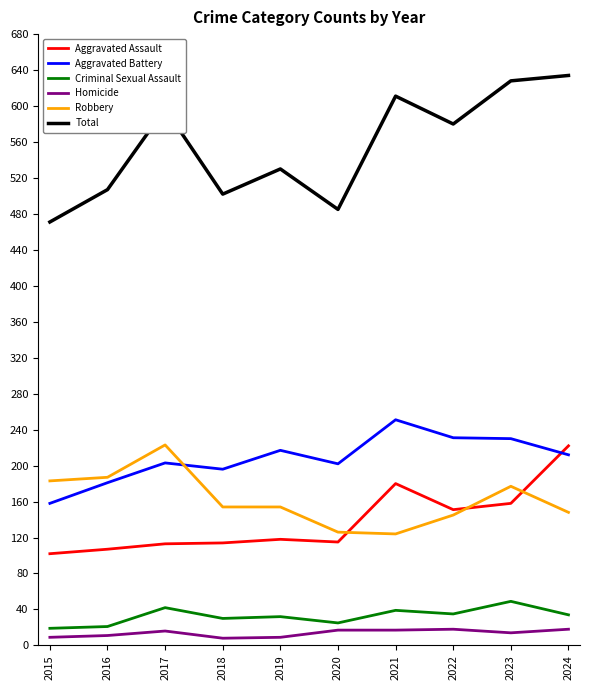

The value of Total at 2021 is 611. True or false?

True